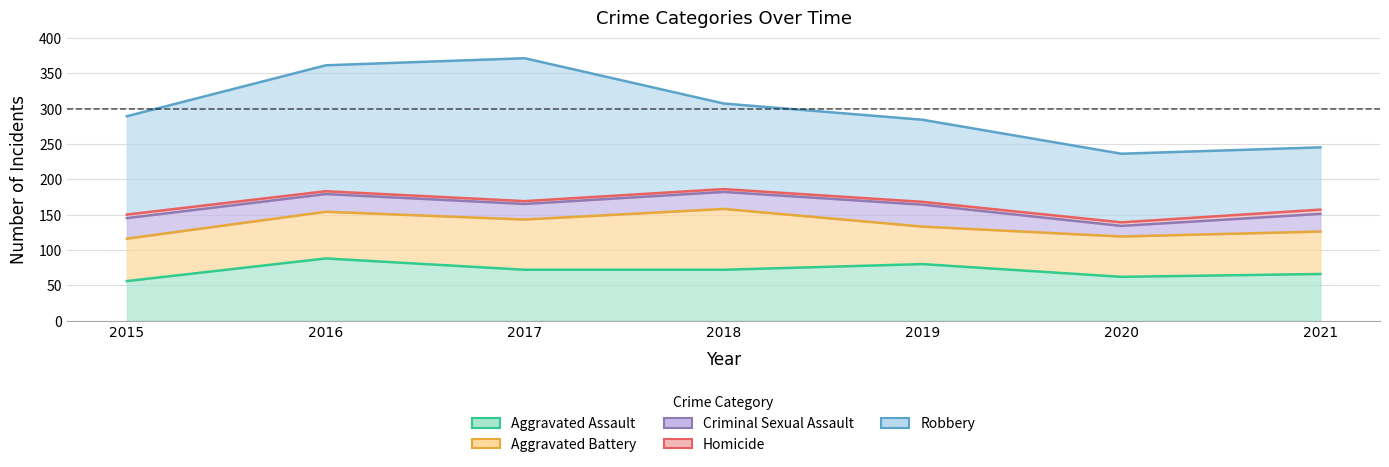

At which label is Aggravated Assault closest to 72?

2017